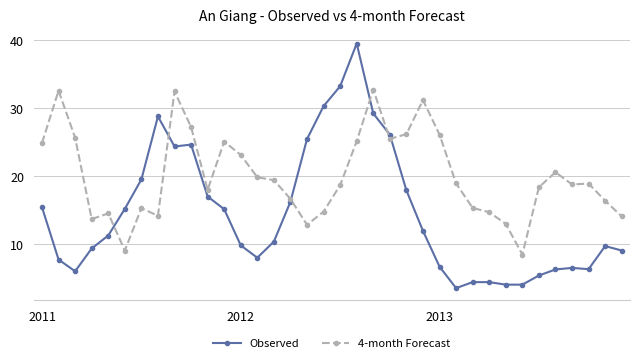

Does the chart have visible grid lines?

Yes